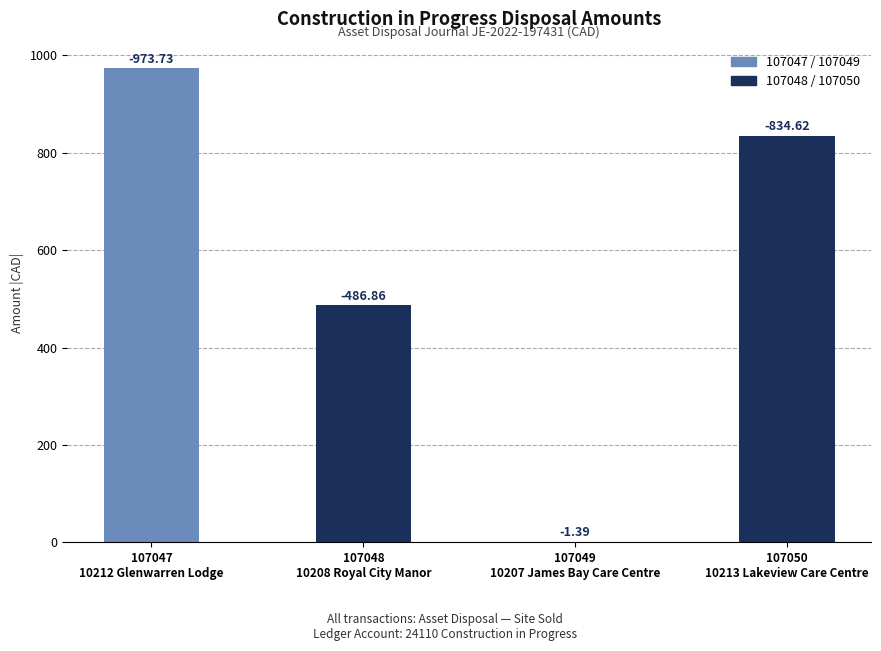

What is the difference between the maximum and minimum values?

972.3